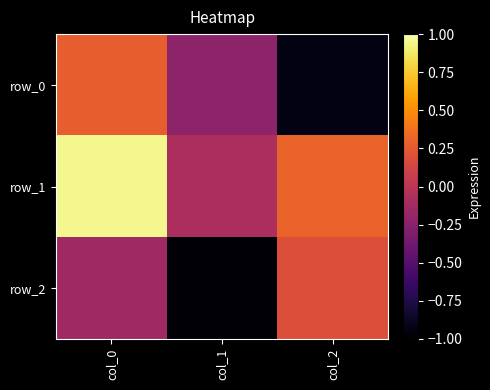

How many values in the row_1 series are below 0?

1